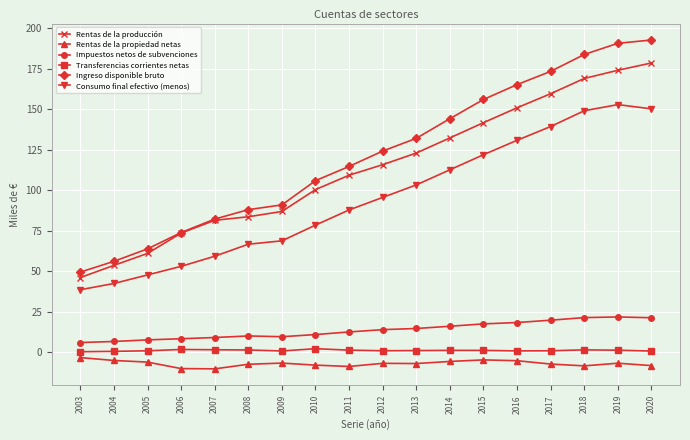

What is the maximum value for Impuestos netos de subvenciones?

21.9